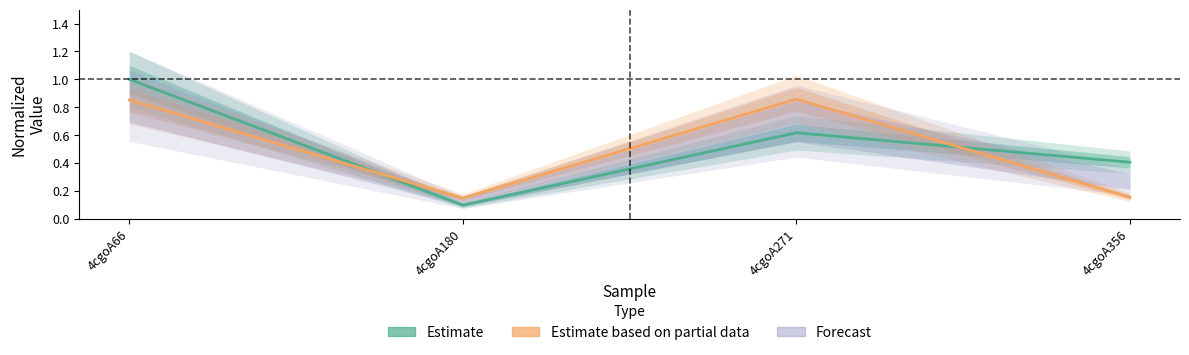

In Estimate based on partial data, how many points are higher than both neighbors (excluding endpoints)?

1